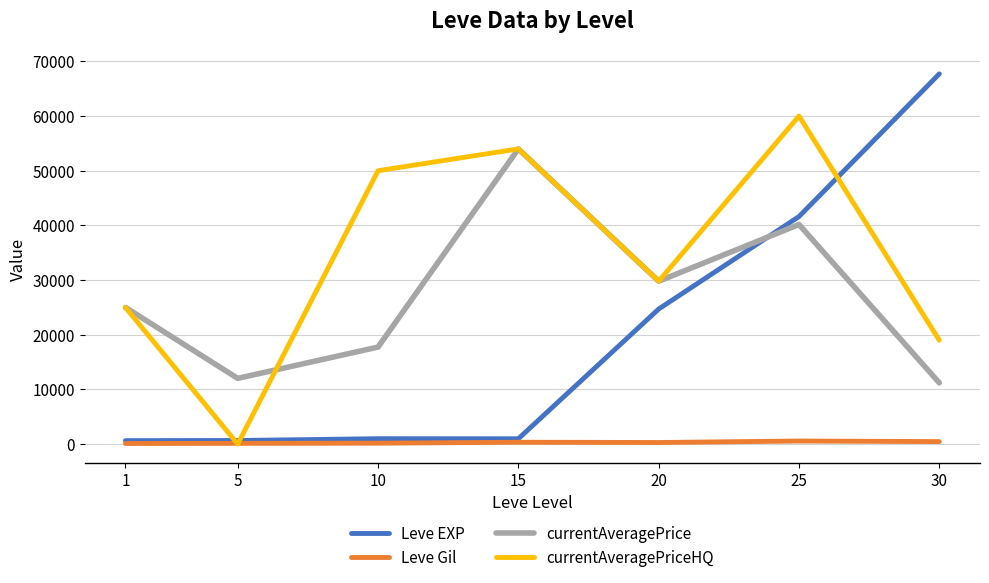

What is the spread (max minus min) of values at 10?

49837